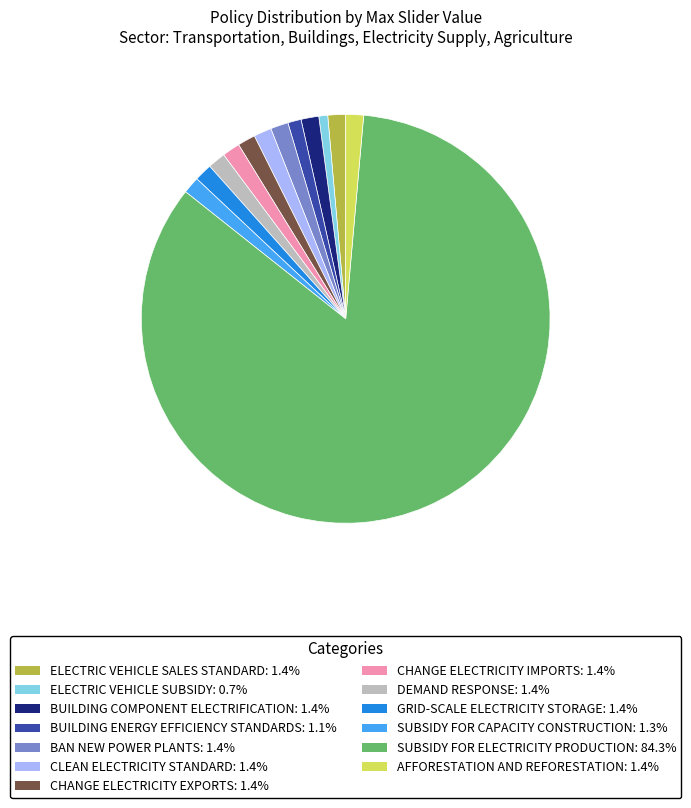

Is it true that AFFORESTATION AND REFORESTATION is 14% of the pie?

False